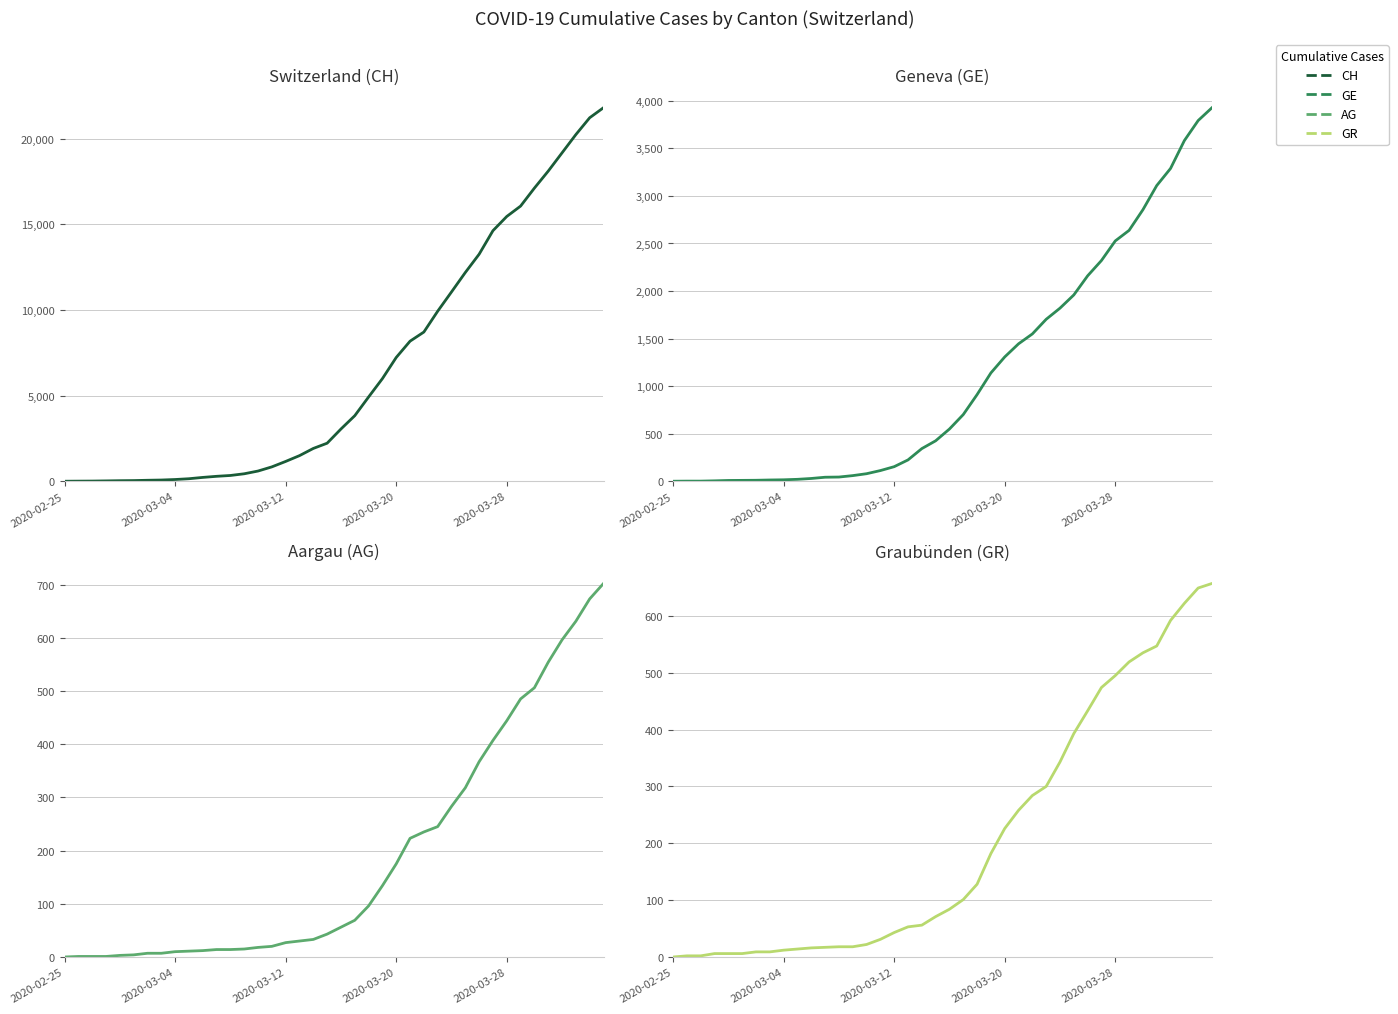

Reading left to right, extract all data points from this chart.

CH: 0	5	9	19	31	38	56	70	100	146	223	287	336	435	595	838	1156	1494	1914	2220	3048	3826	4918	5990	7226	8176	8710	9926	11051	12187	13254	14628	15458	16064	17114	18106	19172	20239	21221	21808
GE: 0	1	1	4	8	9	10	13	15	20	29	42	44	59	79	112	153	224	343	425	549	701	911	1139	1307	1445	1549	1703	1820	1959	2160	2321	2527	2638	2855	3109	3289	3582	3793	3928
AG: 0	1	1	1	3	4	7	7	10	11	12	14	14	15	18	20	27	30	33	43	56	69	96	134	175	223	235	245	283	318	367	407	444	485	506	554	596	631	673	702
GR: 0	2	2	6	6	6	9	9	12	14	16	17	18	18	22	31	43	53	56	71	84	101	128	182	226	258	284	300	343	393	433	474	495	519	535	547	592	622	649	657